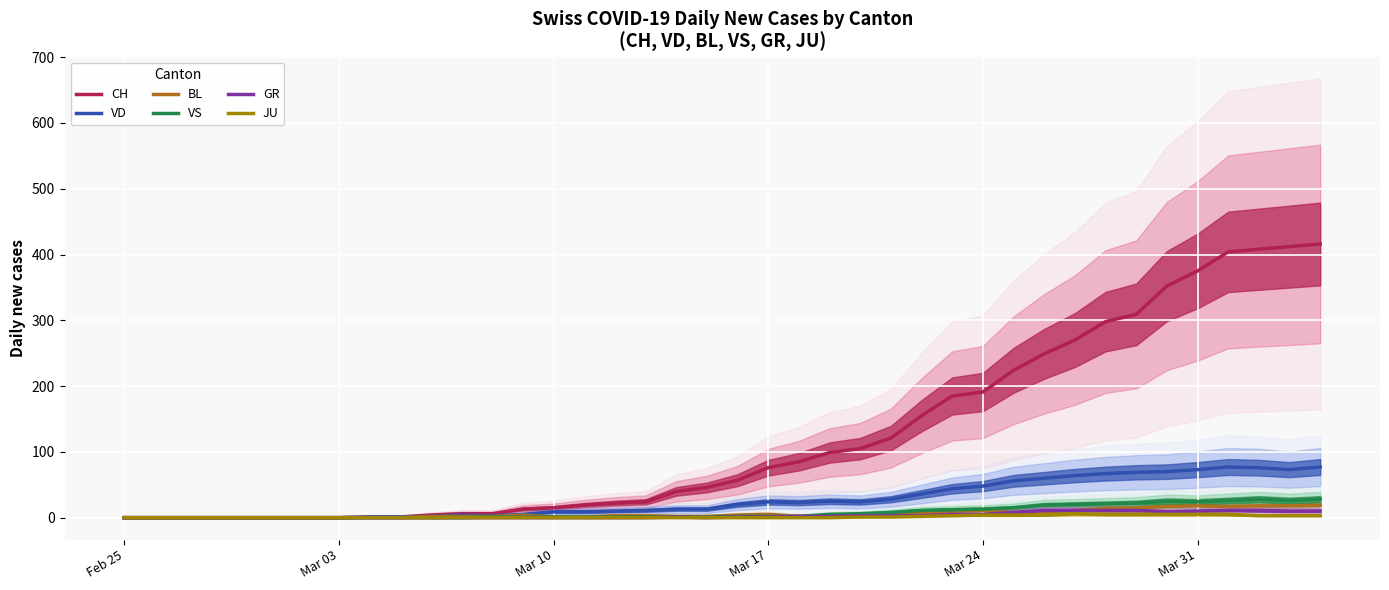

Count the JU values in the range 0 to 3.

31